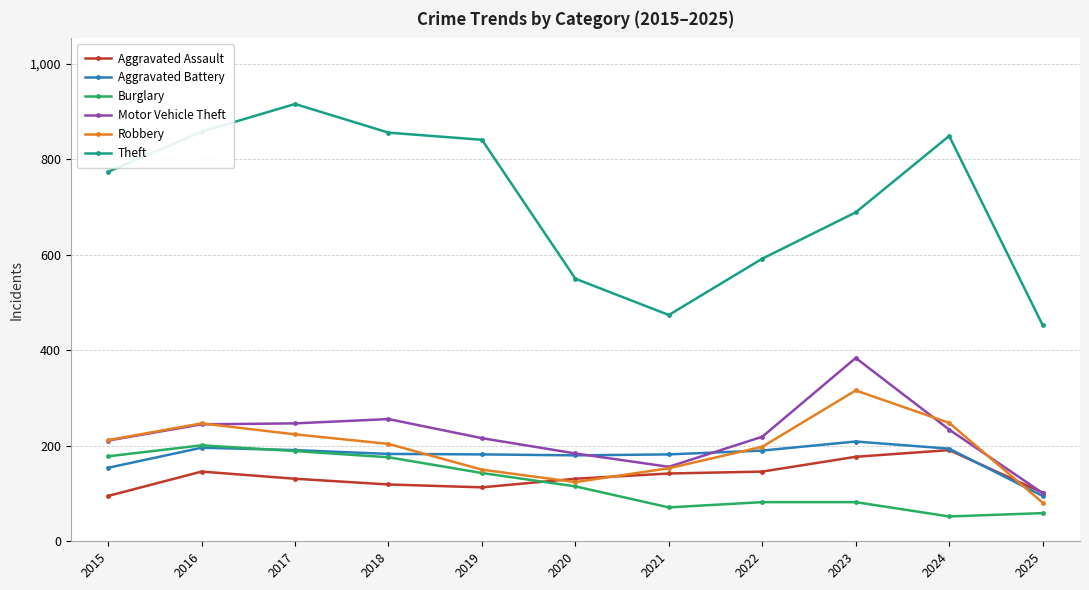

Where is the first local maximum for Robbery?

2016